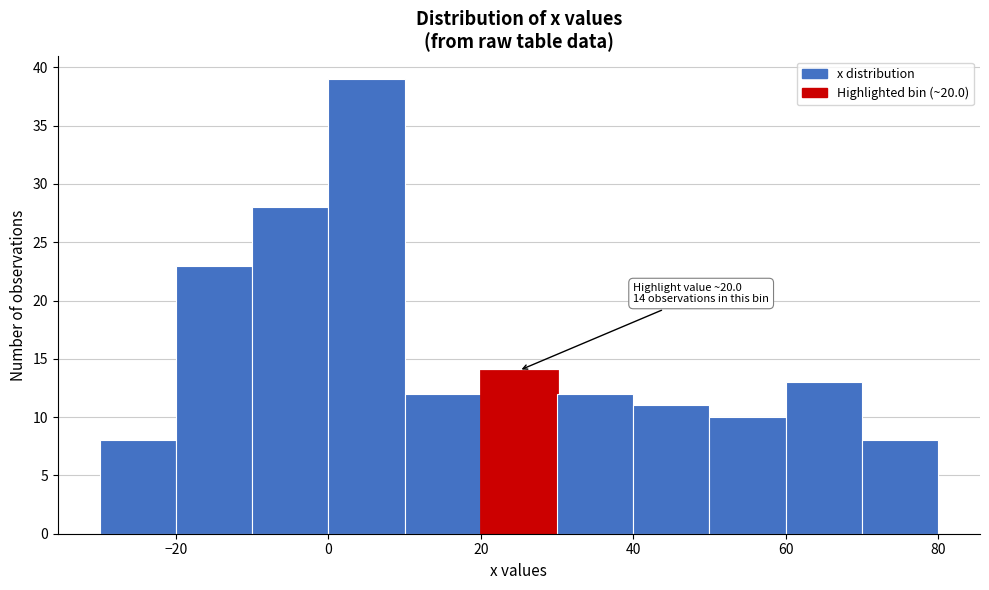

Over which range of the x-axis is the bar tallest?

0 to 10